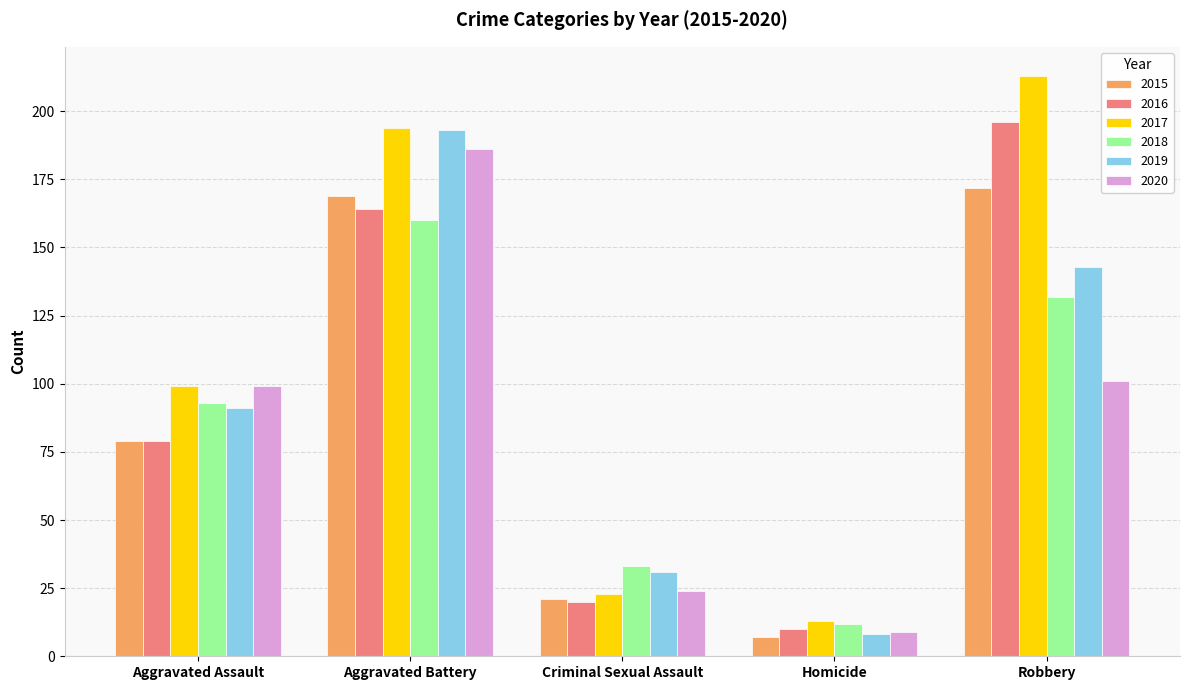

How many values in the 2015 series are below 79?

2